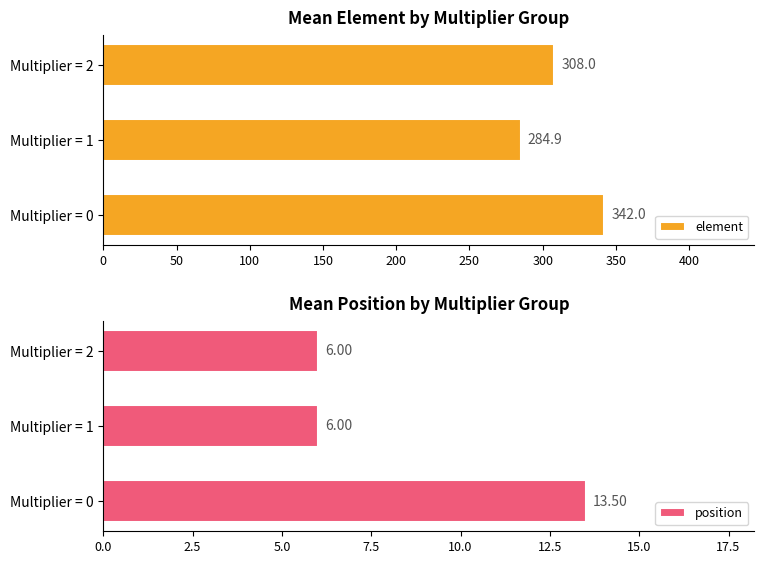

What are all the series names shown in the legend?

element, position